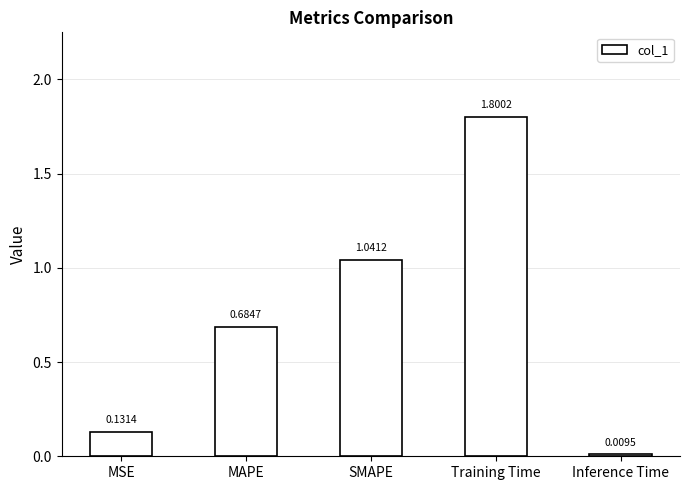

Read the value at Training Time.

1.8